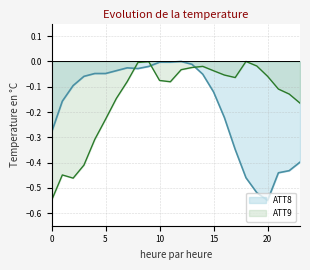

True or false: ATT9 has a value of -0.0 at 13.

True